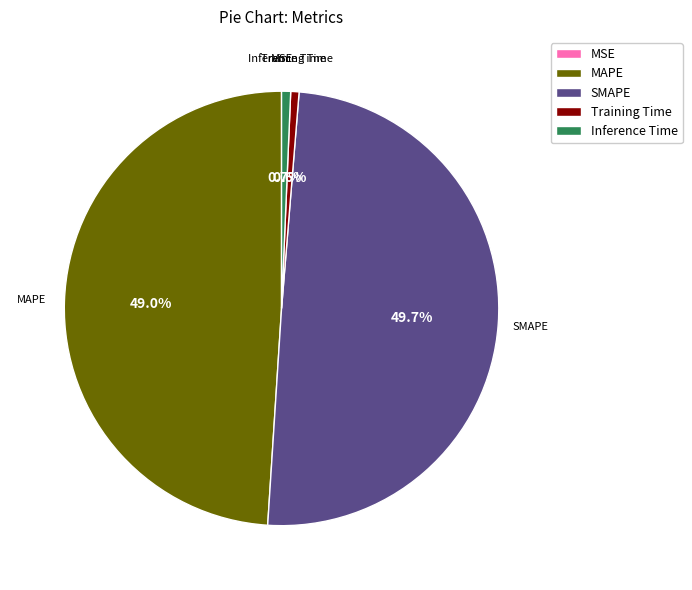

Which slice is the largest?

SMAPE